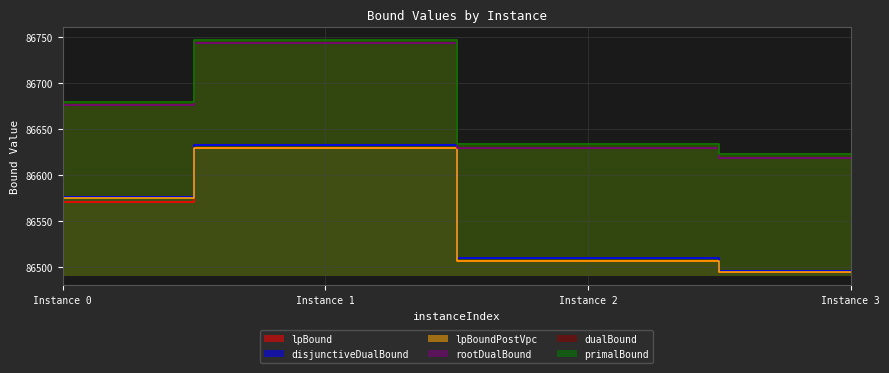

What value does the primalBound series have at Instance 0?

86679.0